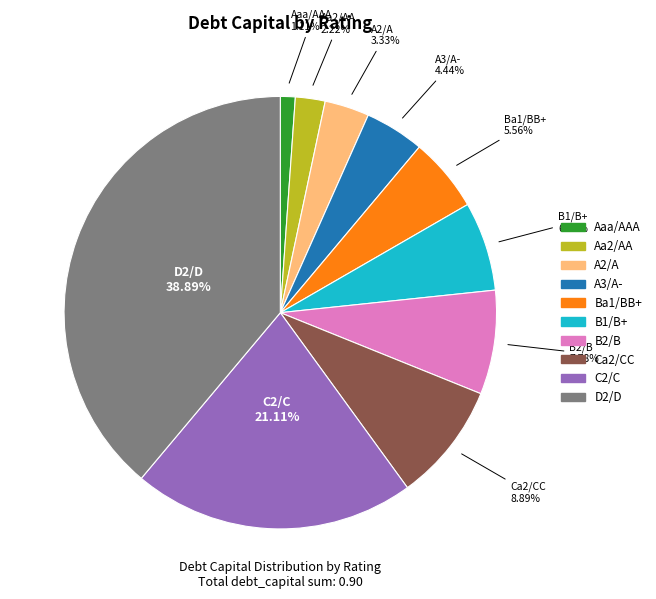

The Ba1/BB+ slice represents 6% of the pie. True or false?

True